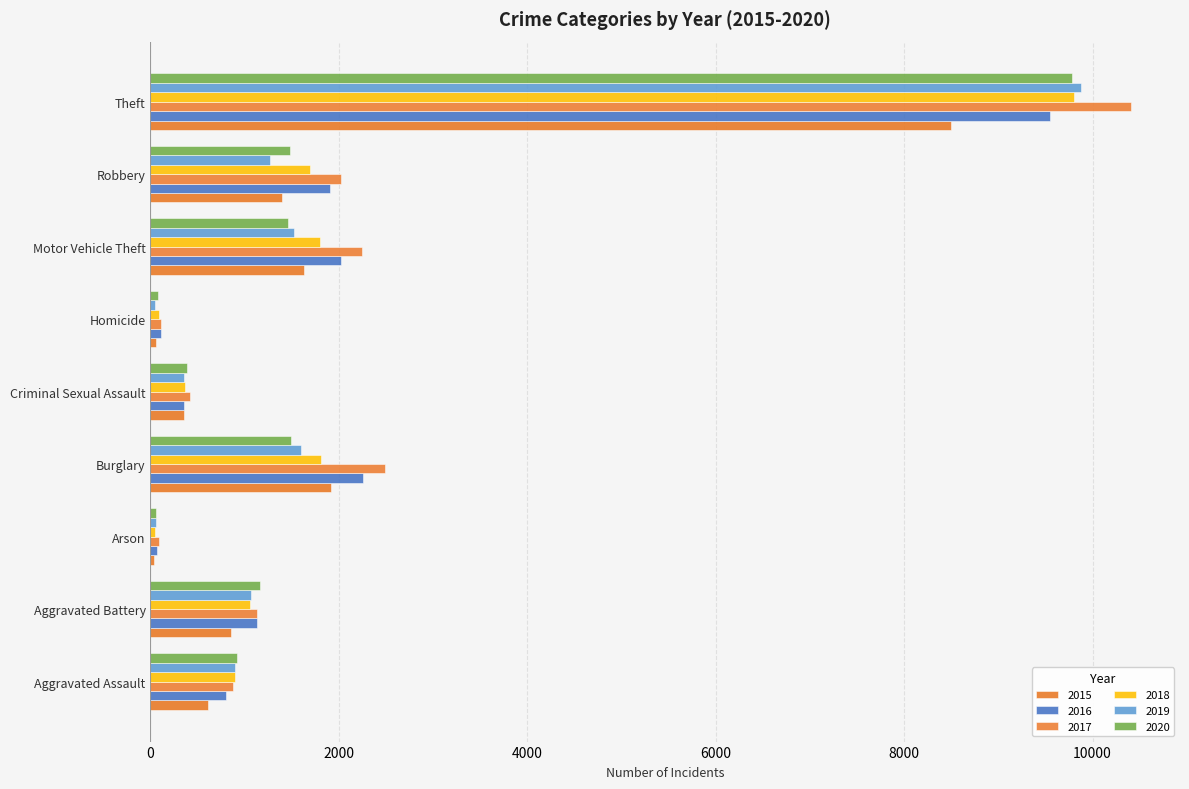

How many series are shown in this chart?

6